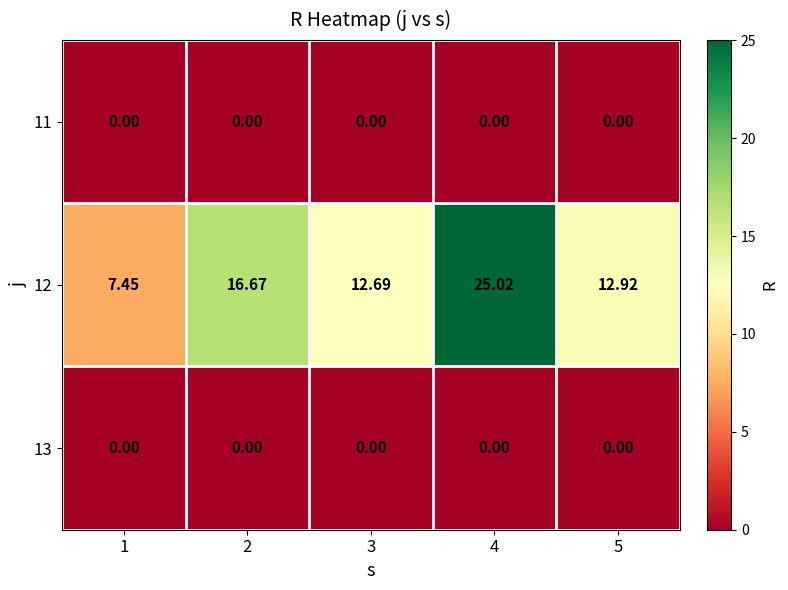

Is the value of 12 at 5 greater than the value of 11 at 2?

Yes